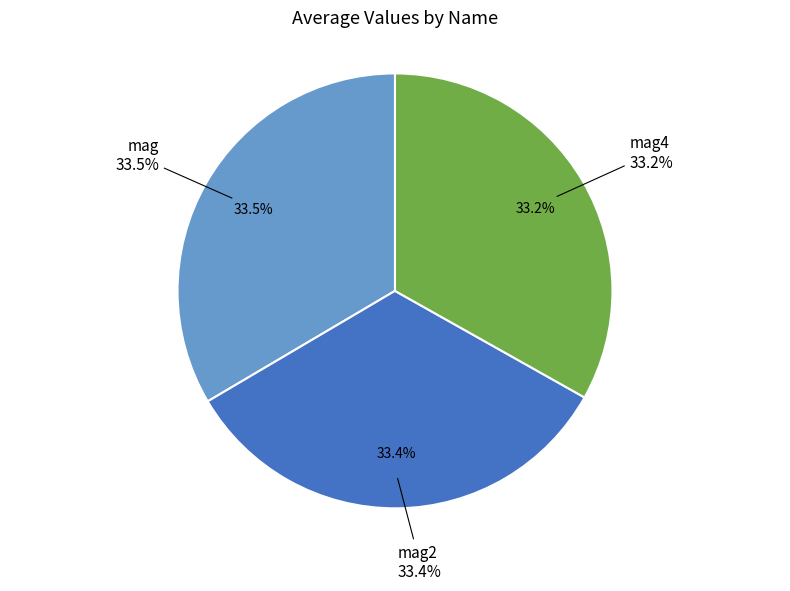

Count the number of slices in the pie.

4